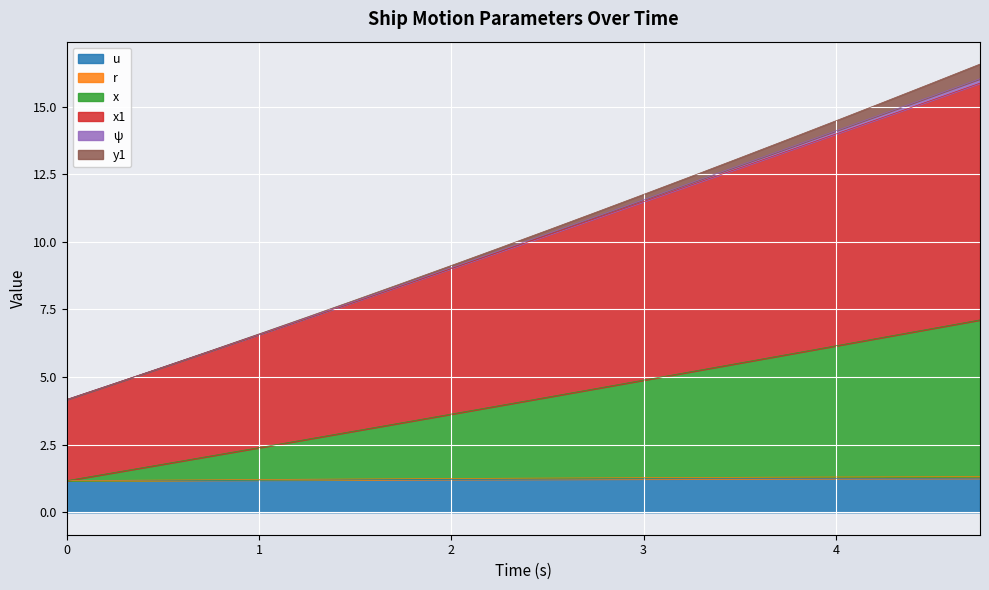

What is the sum of all x values?

200.5